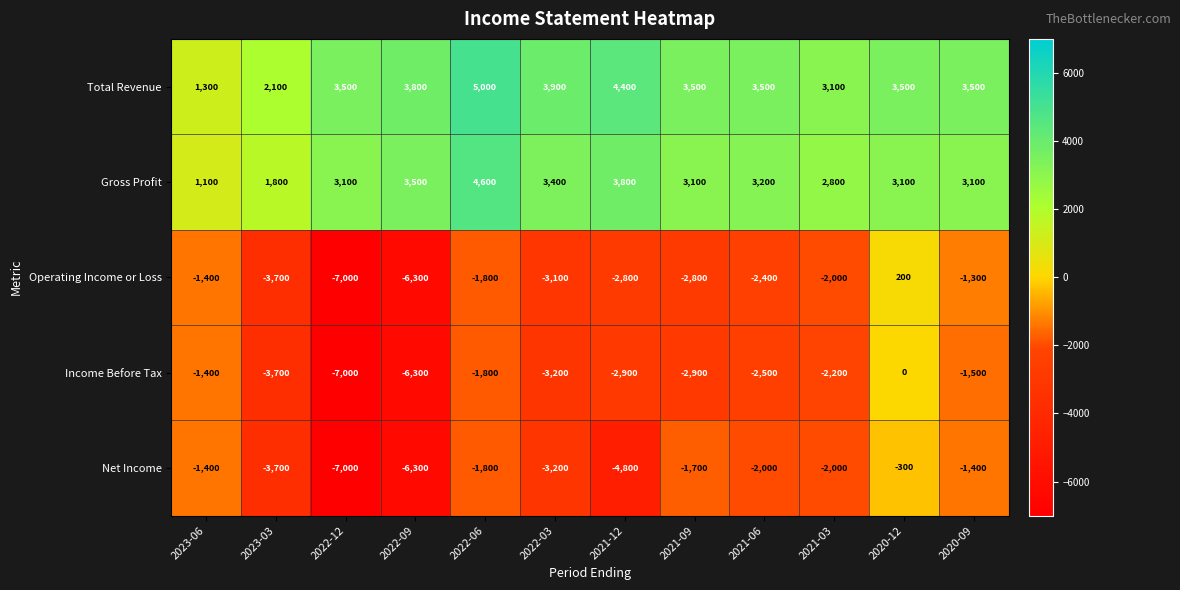

What is the maximum value shown in the chart?

5000